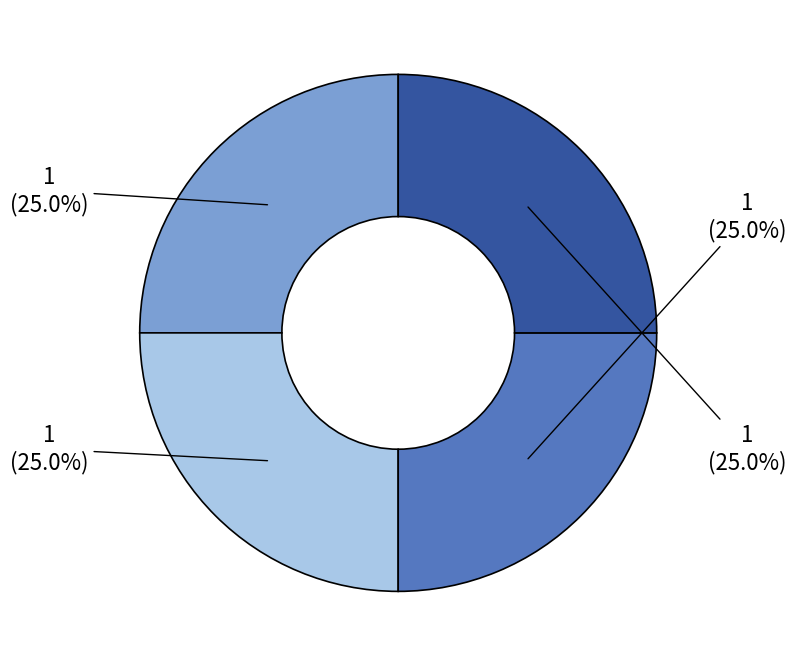

Does any single category account for the majority?

No